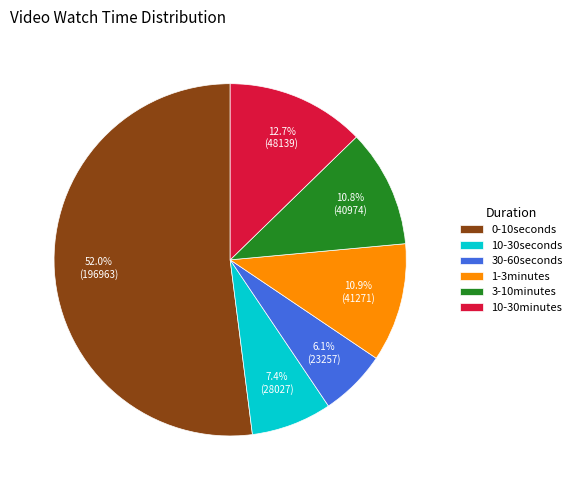

Which category accounts for the majority?

0-10seconds